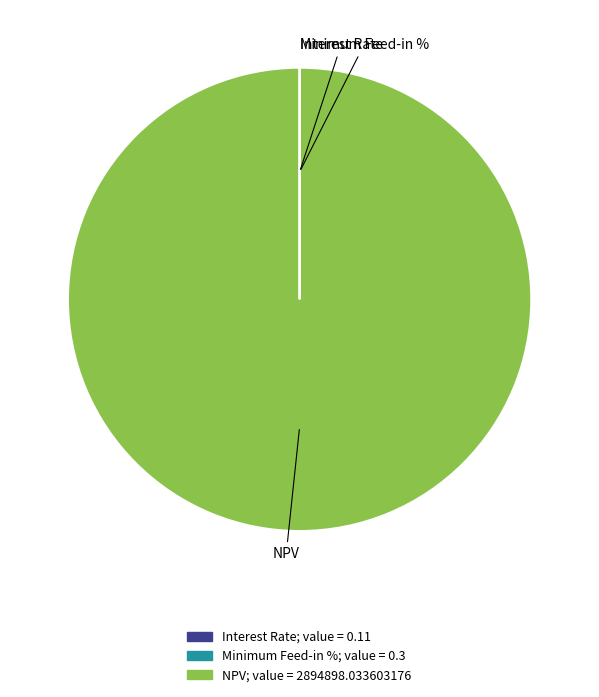

True or false: NPV accounts for 100% of the total.

True